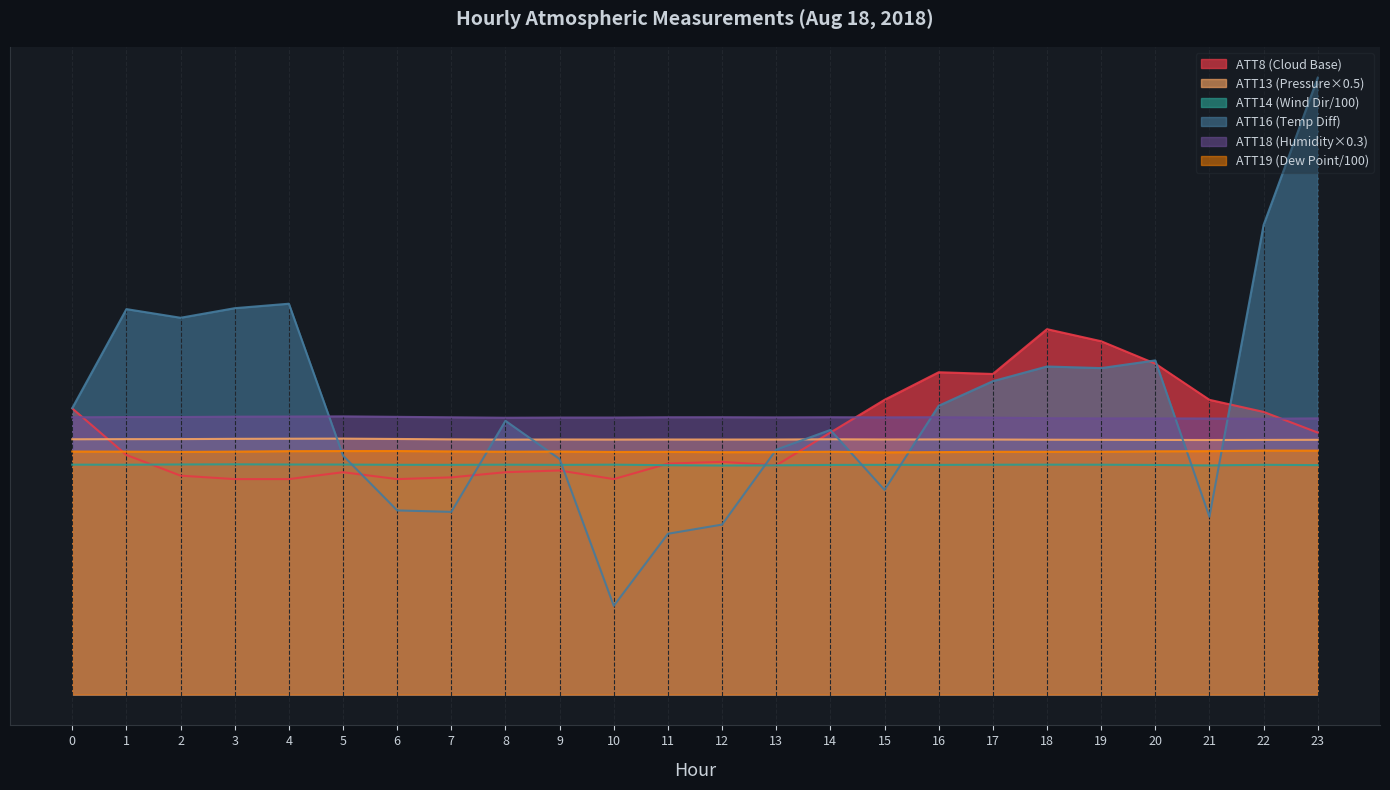

What is the value of the ATT13 point at the 14th from the left?

3.0